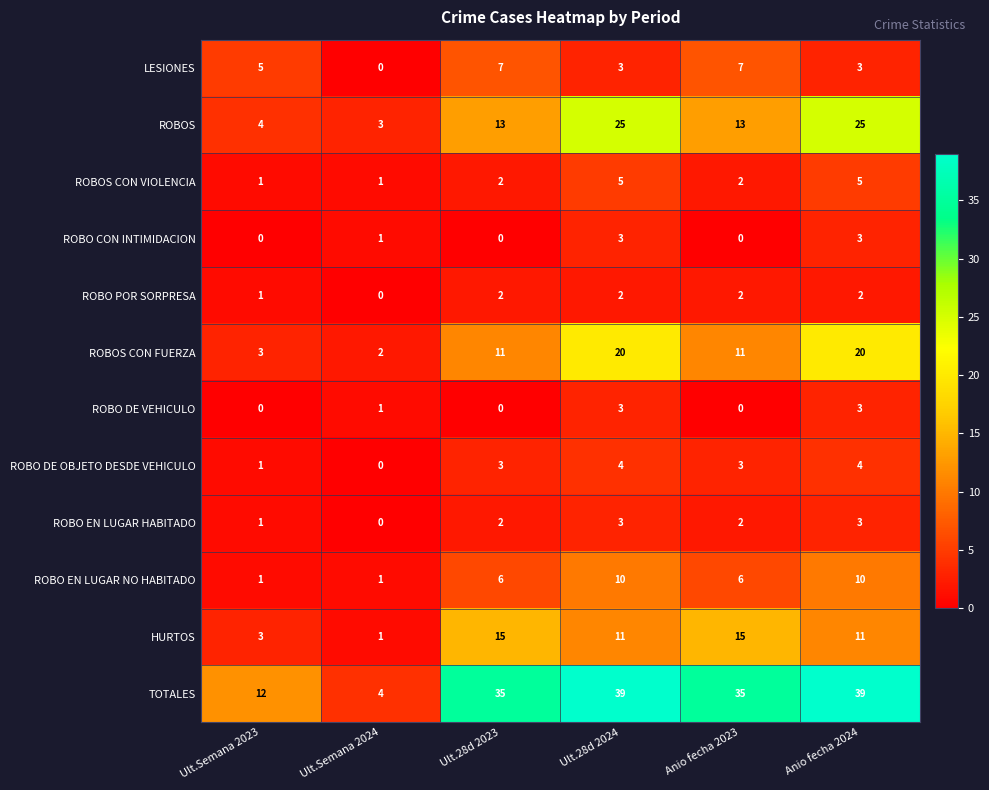

How many ROBOS CON VIOLENCIA values are between 1 and 5?

6